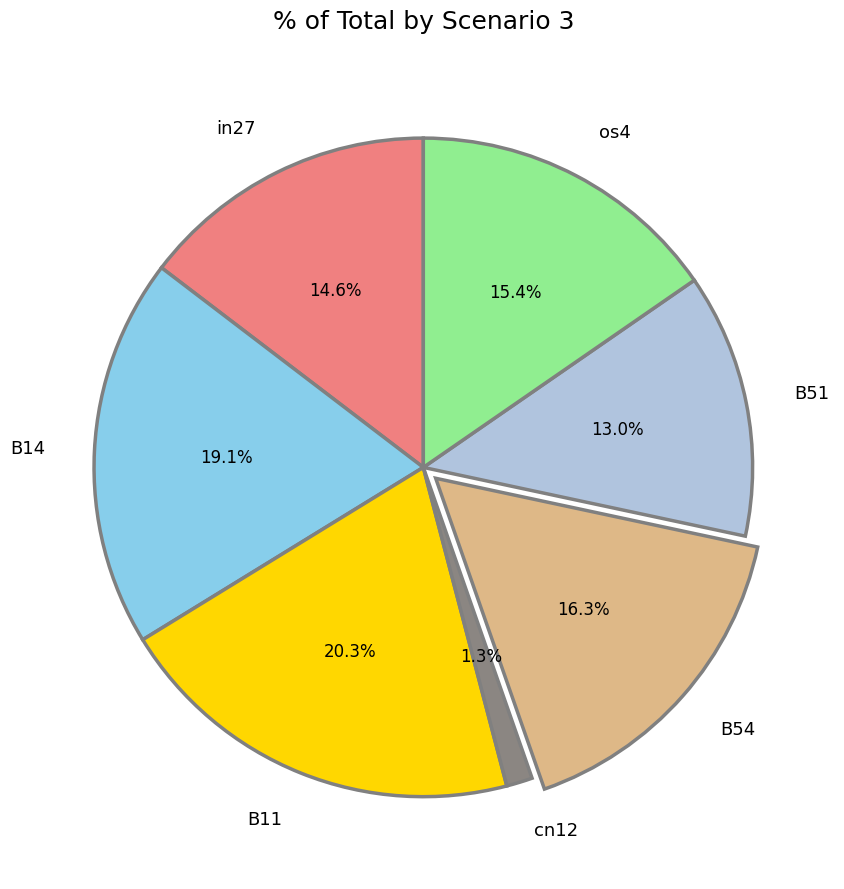

What percentage is the B51 slice, to the nearest percent?

13%